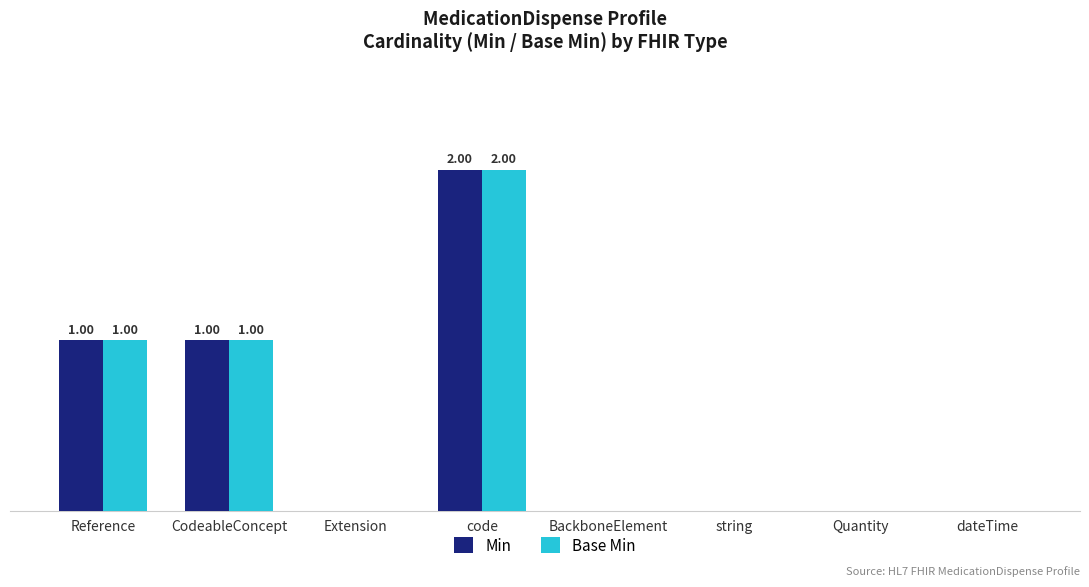

Are the bars horizontal?

No